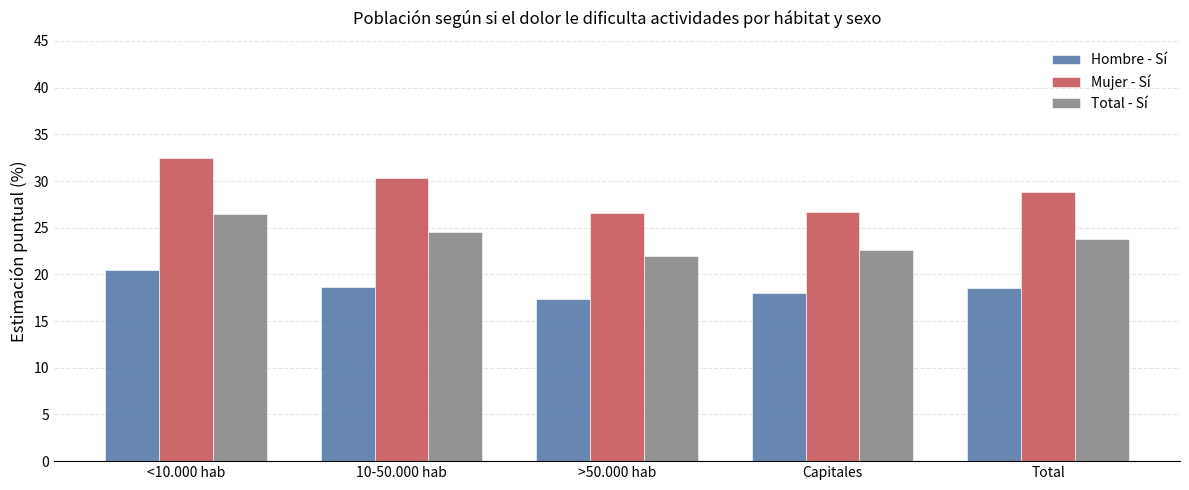

Where is Mujer - Sí nearest to the value 29?

Total